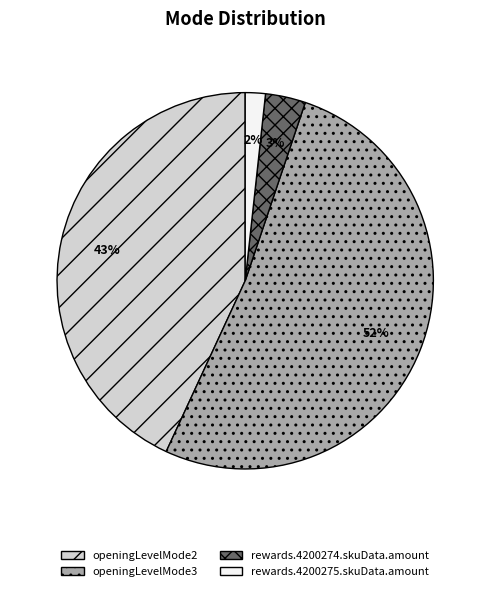

How many slices are in this pie chart?

4